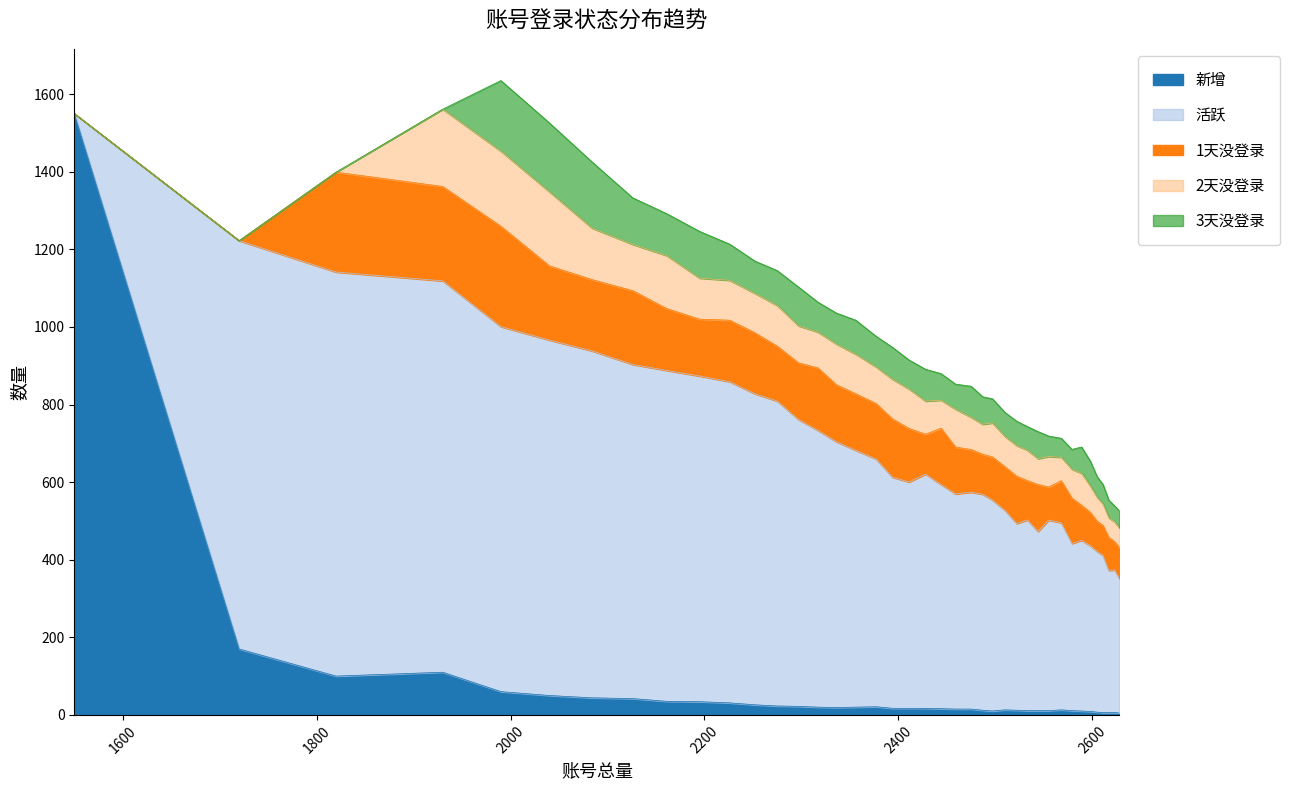

Is it true that 活跃 equals 544.0 at 2497?

True